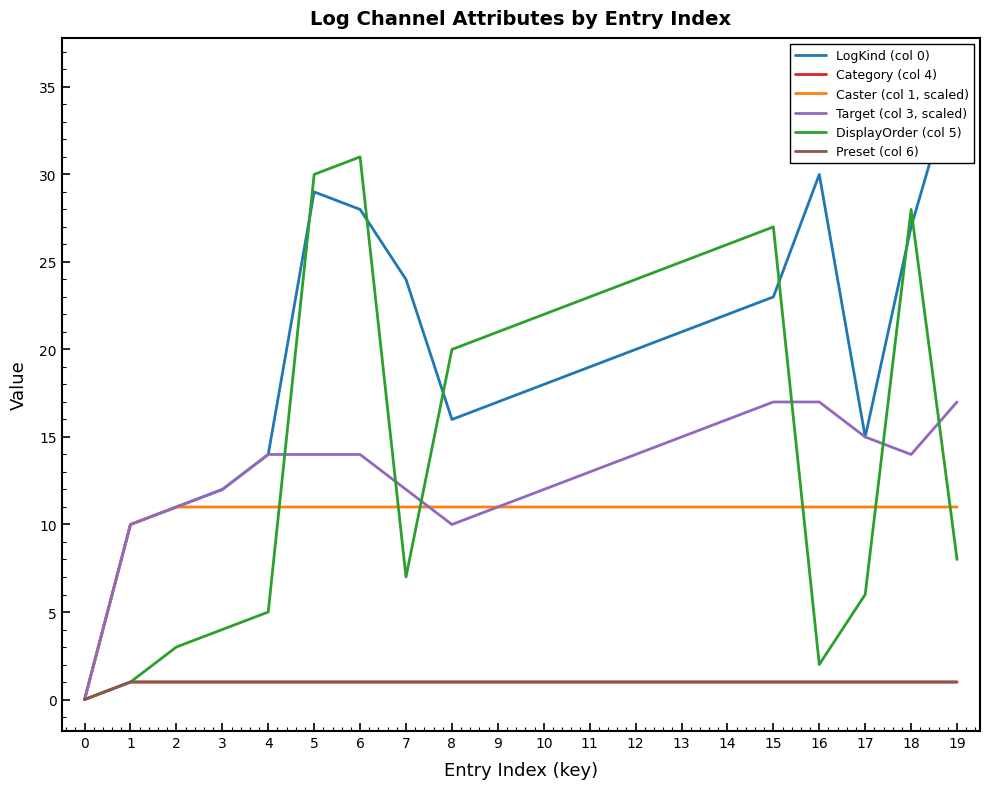

How many data points in DisplayOrder (col 5) are less than 21?

10